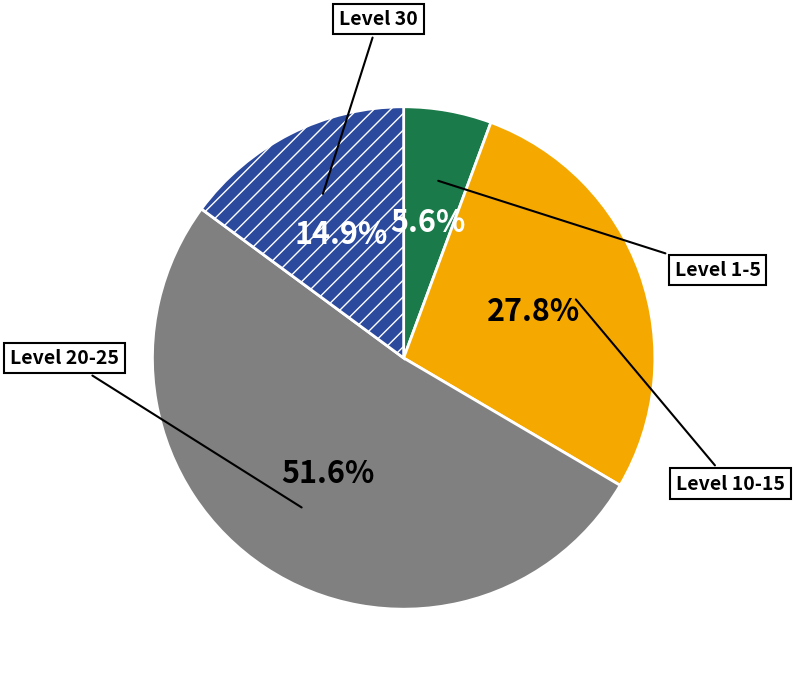

Is there any slice that represents more than half of the pie?

Yes